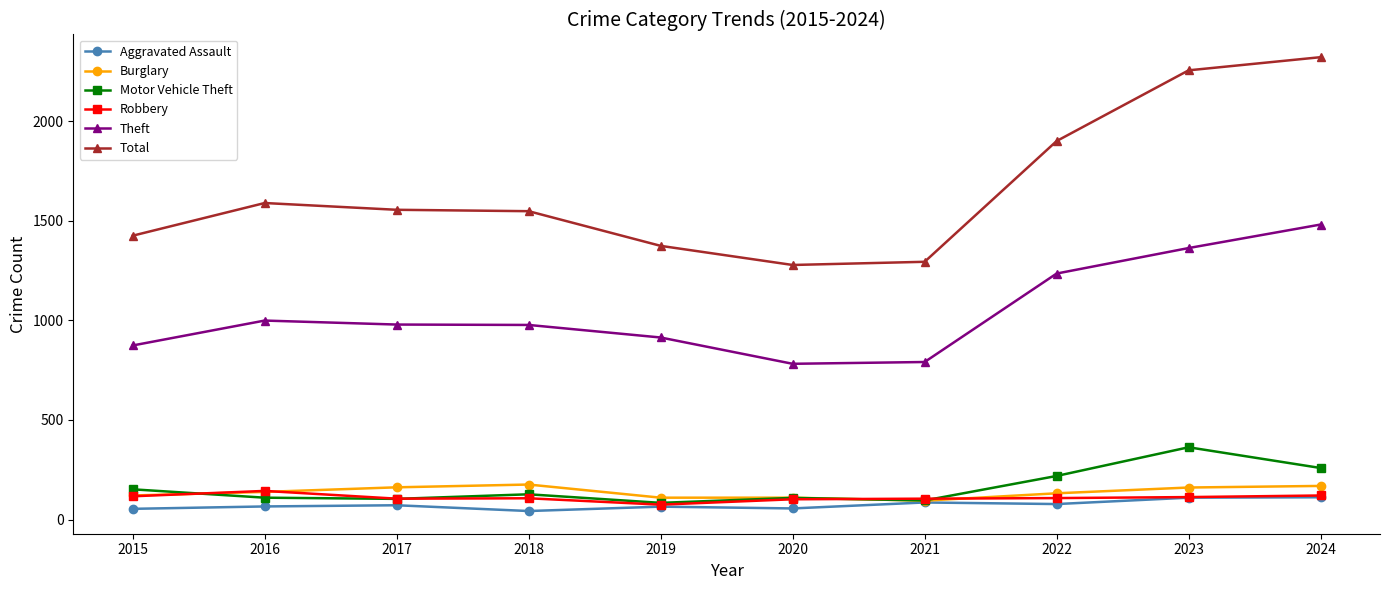

What is the maximum value shown in the chart?

2321